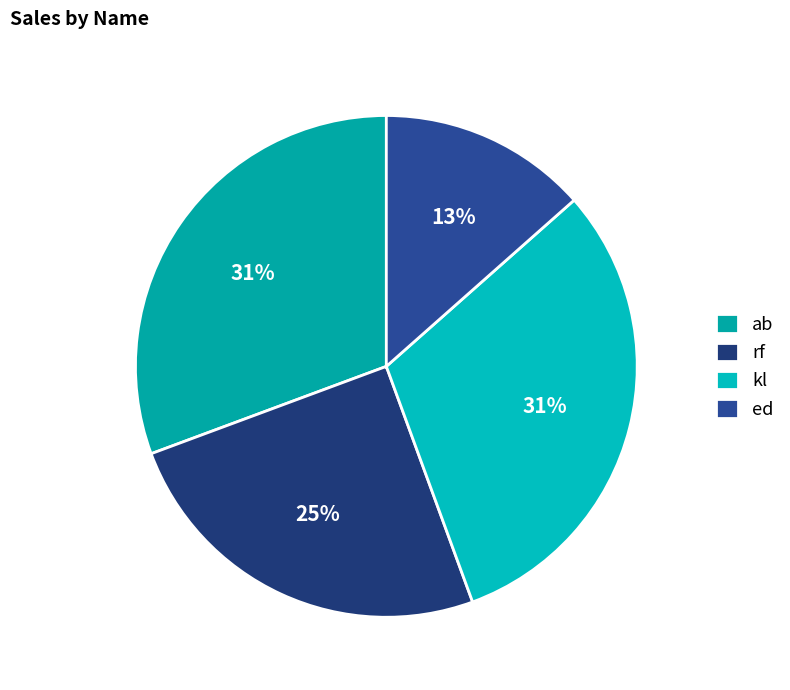

Count the number of slices in the pie.

4